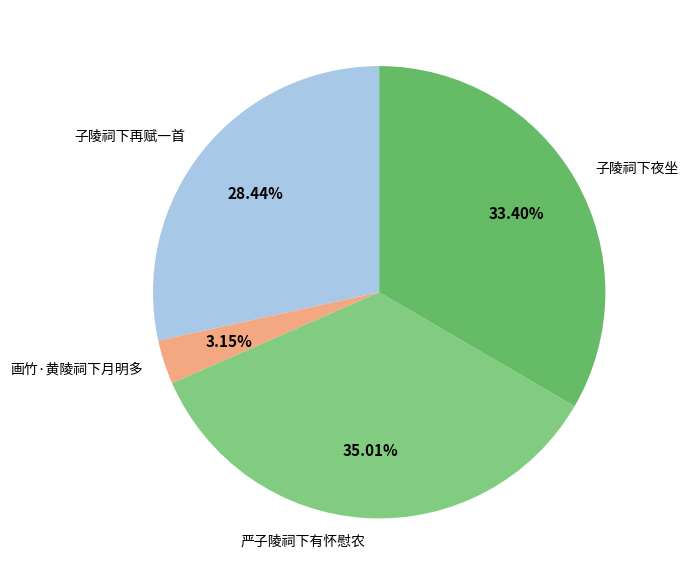

What percentage is the 子陵祠下夜坐 slice, to the nearest percent?

33%